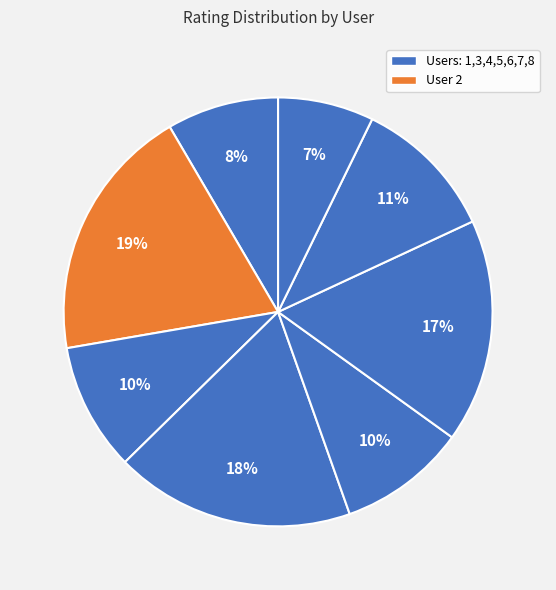

How many slices are in this pie chart?

8